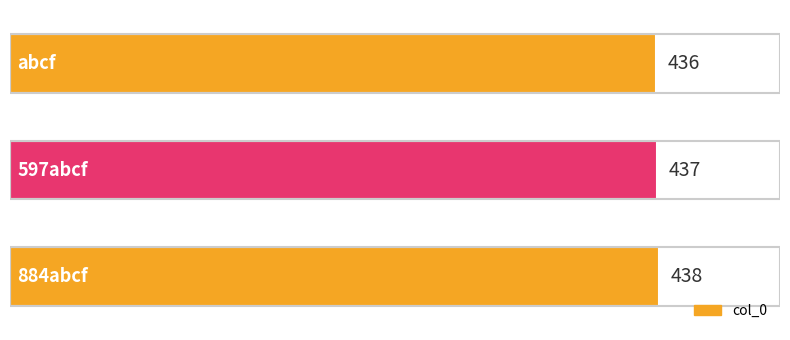

What is the greatest value displayed?

438